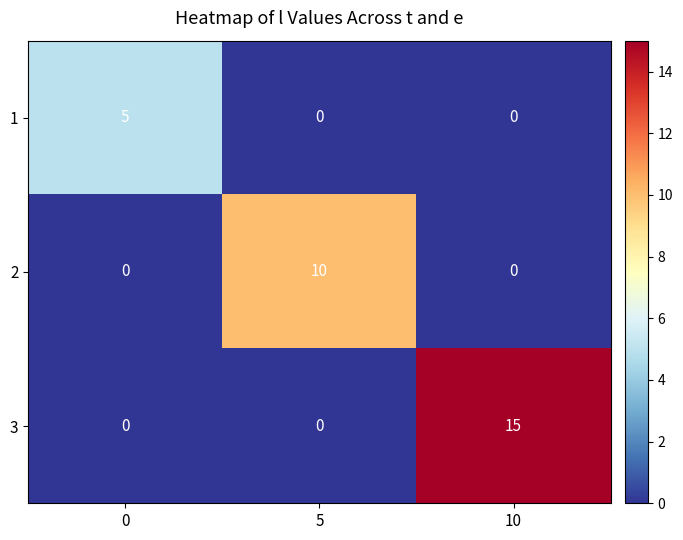

Which series has the widest spread of values?

3